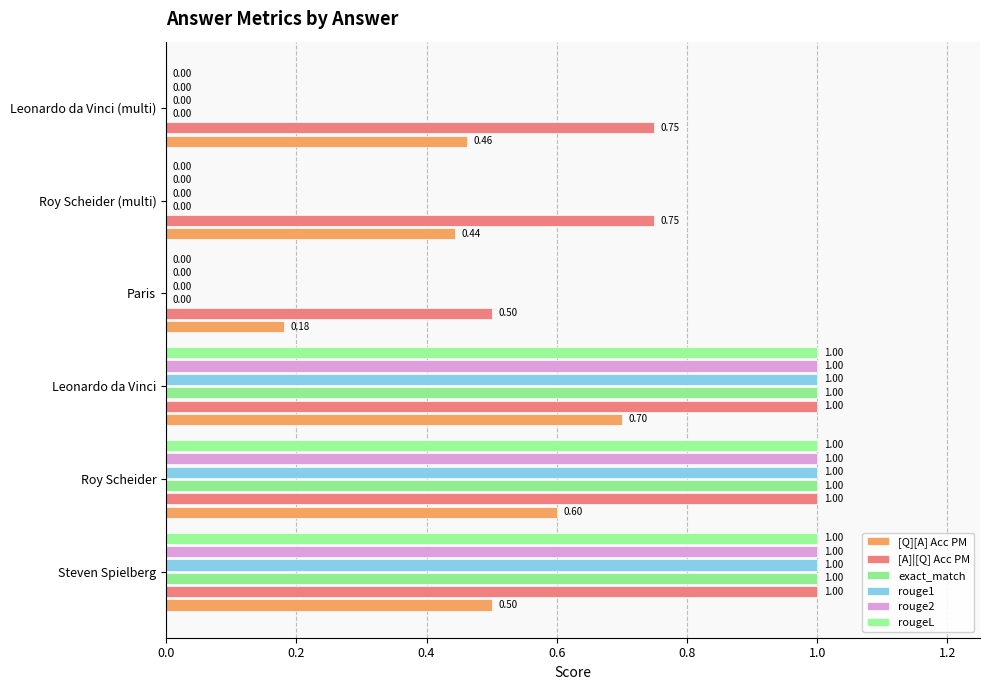

Count the number of data series in this chart.

6